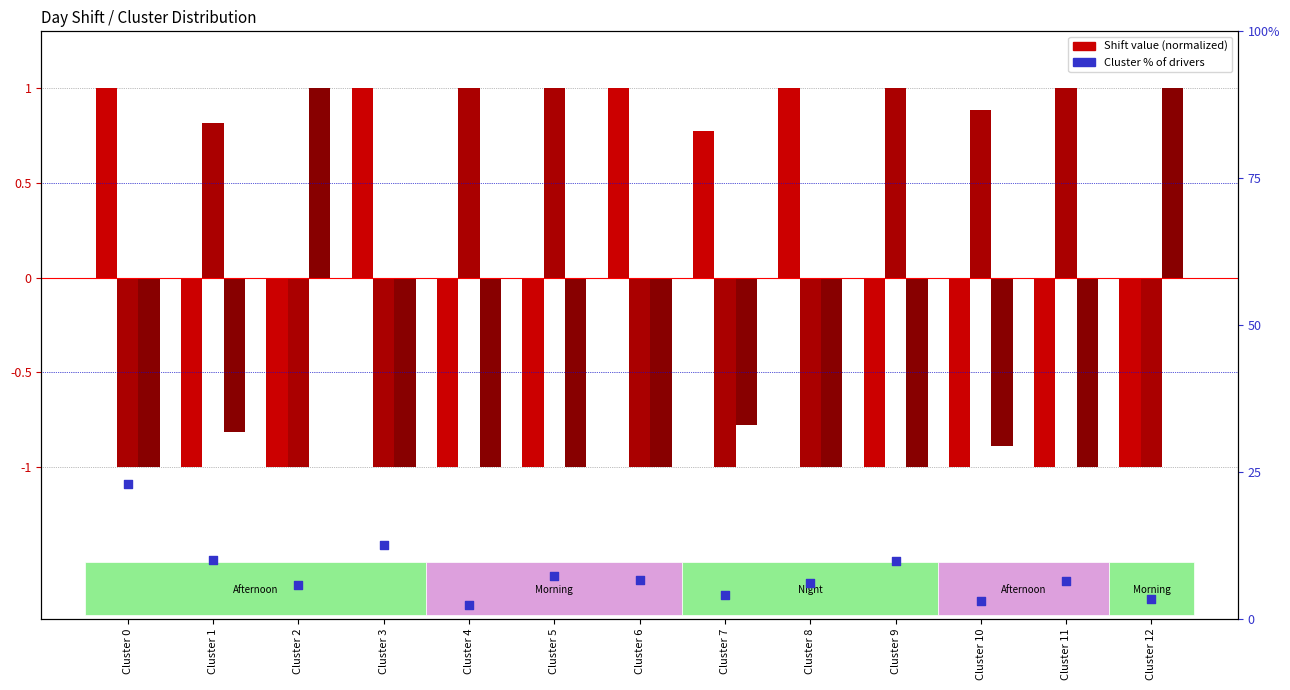

Which series reaches the maximum Y coordinate?

Afternoon